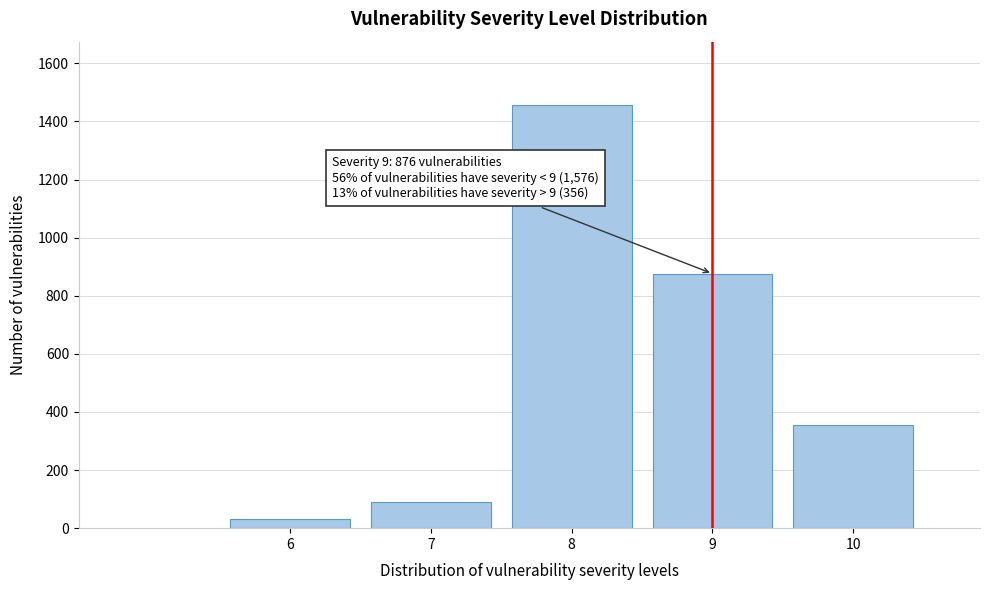

Reading right to left, transcribe all the data shown in this chart.

10=356	9=876	8=1456	7=89	6=31